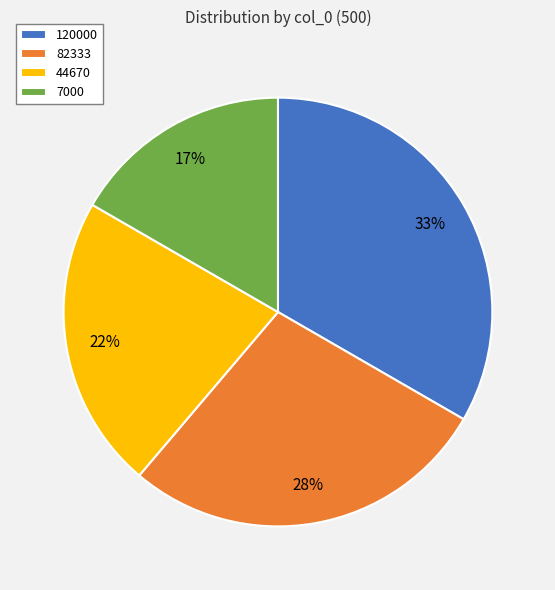

Which slice is the smallest?

7000